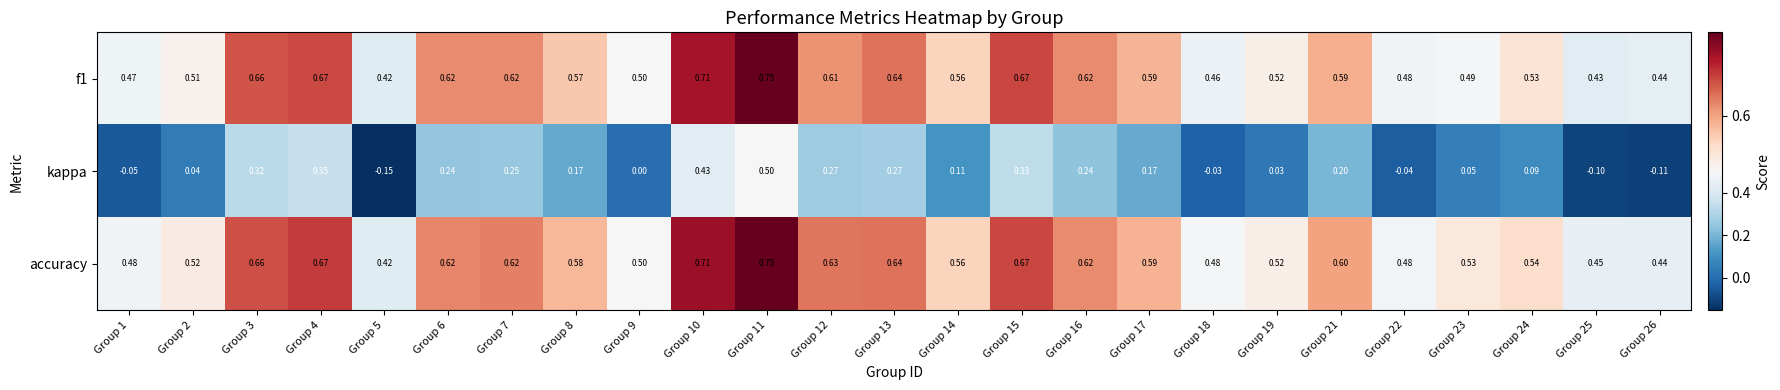

Which series has the largest range (max minus min)?

kappa